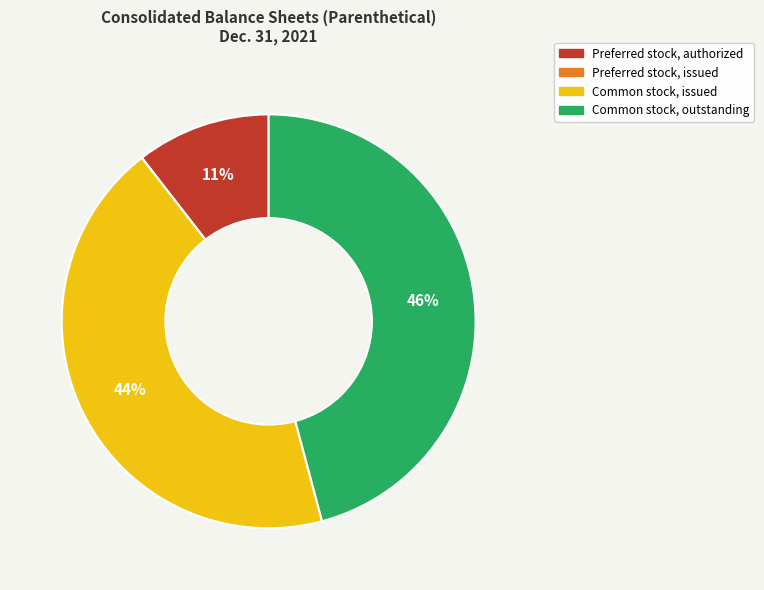

True or false: Common stock, outstanding accounts for 61% of the total.

False